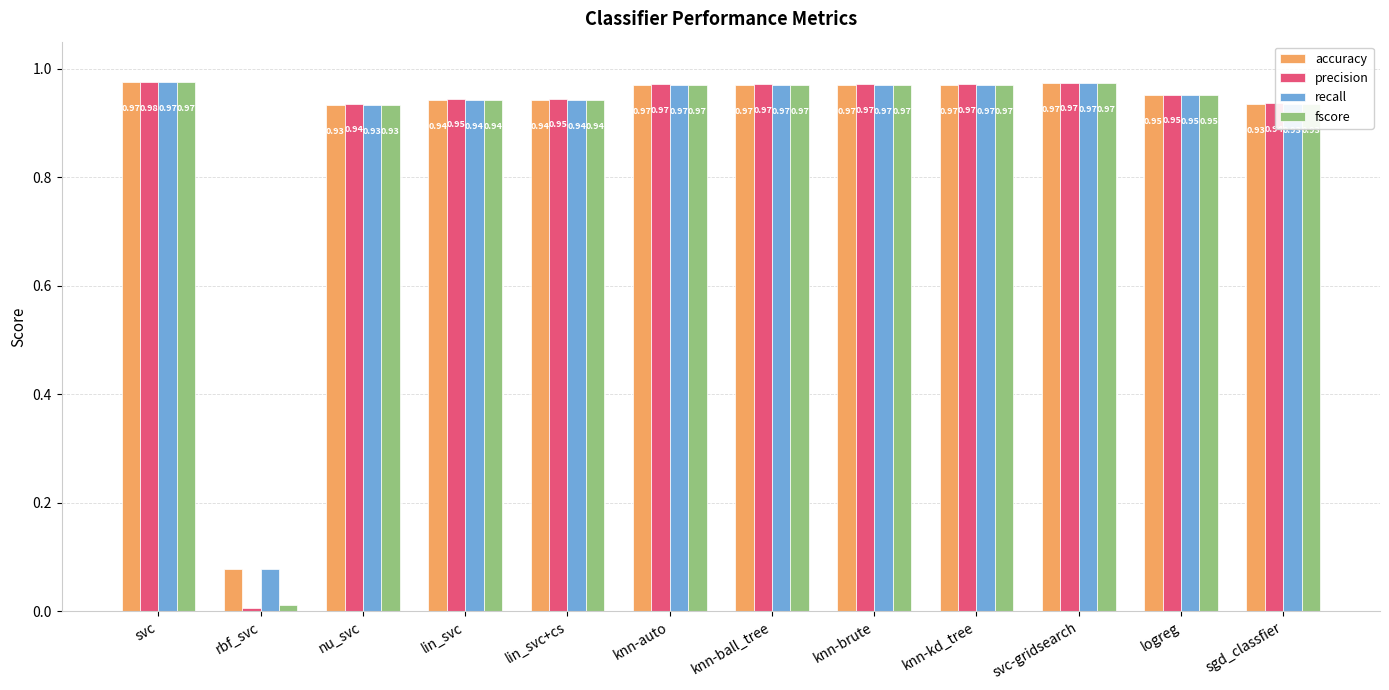

Where is accuracy nearest to the value 0?

rbf_svc